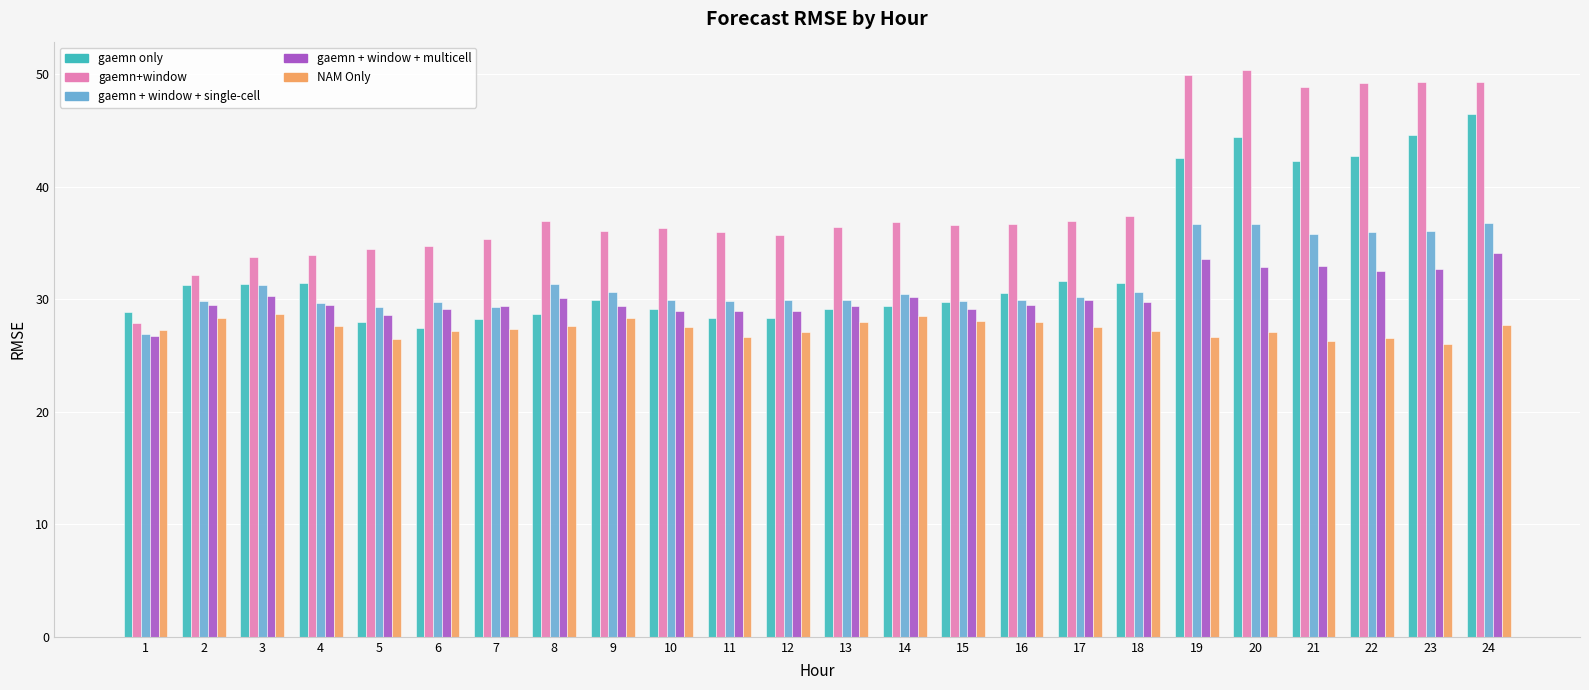

What is the average value of the gaemn + window + single-cell series?

31.5